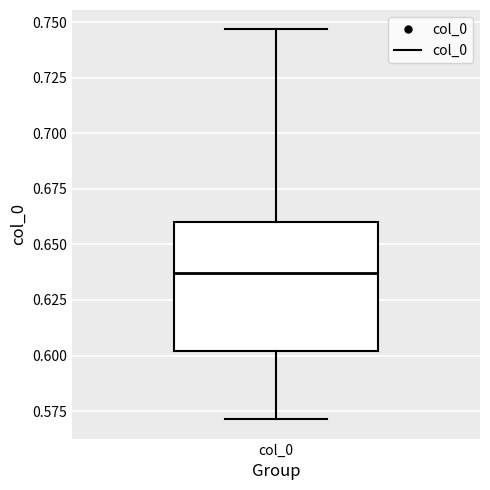

Read this box plot against the y-axis: the position of the median line, the range covered by the box, and the ends of both whiskers. The values are not printed on the chart, so give them approximately, as read against the axis.

median 0.635, box 0.600 to 0.660, whiskers 0.570 to 0.745